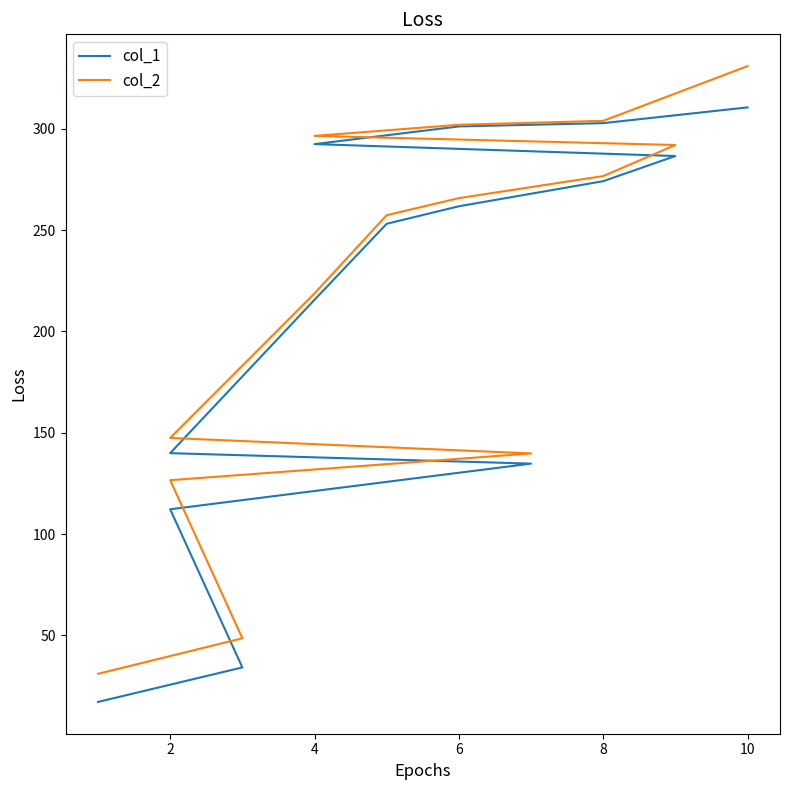

List the series in order of their peak value, lowest first.

col_1, col_2